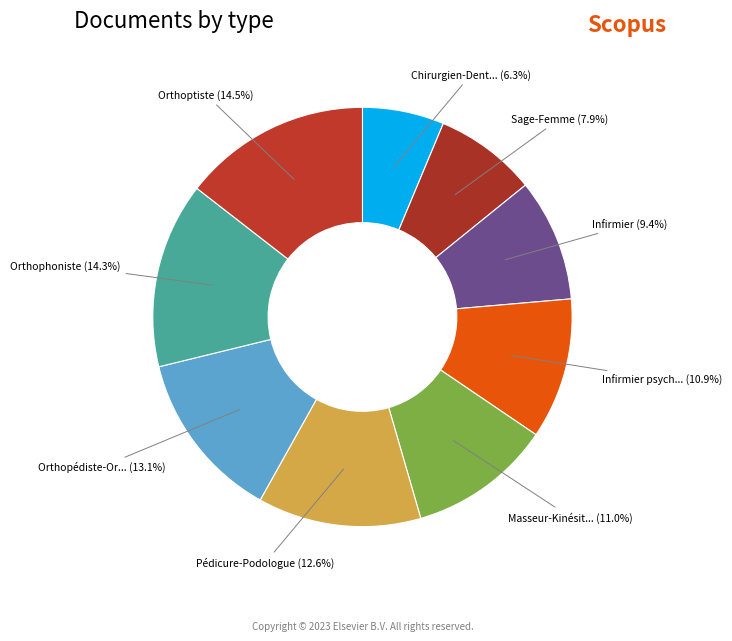

Rank the categories by value from lowest to highest.

Chirurgien-Dentiste, Sage-Femme, Infirmier, Infirmier psychiatrique, Masseur-Kinésithérapeute, Pédicure-Podologue, Orthopédiste-Orthésiste, Orthophoniste, Orthoptiste